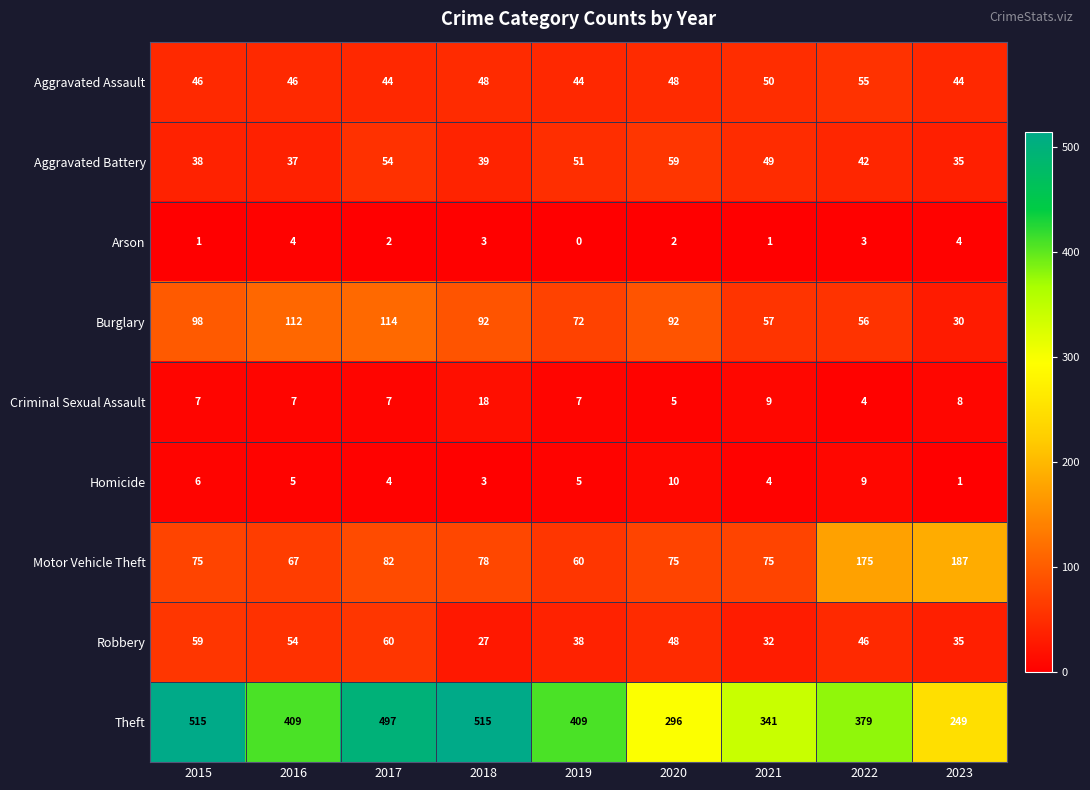

Which series changed the most between 2015 and 2016?

Theft